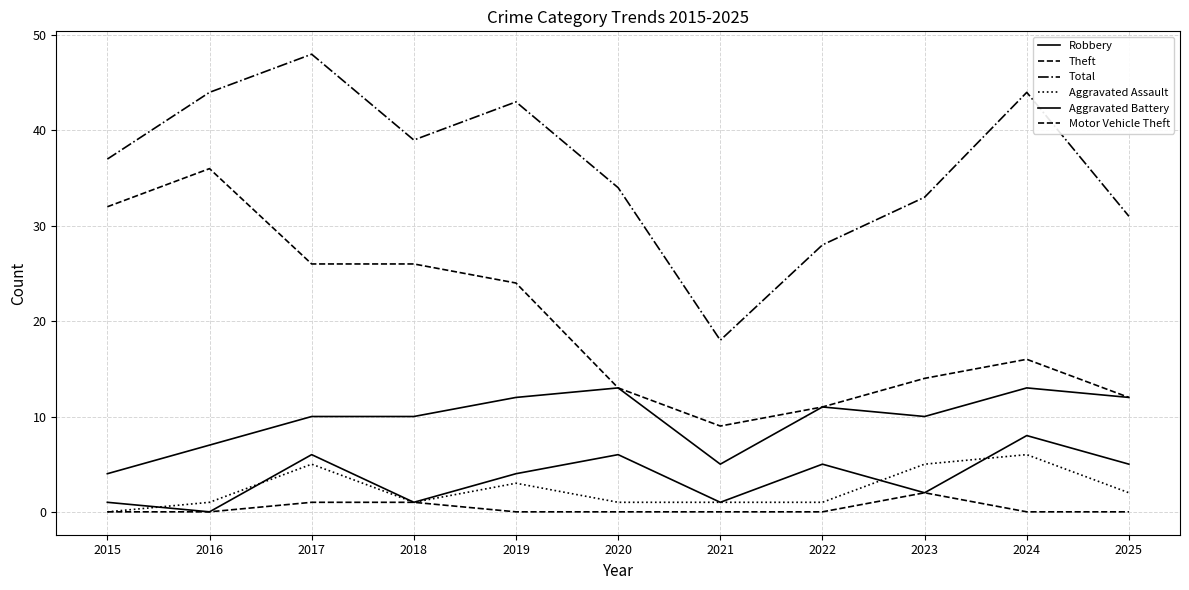

True or false: Theft and Total cross at least once.

False